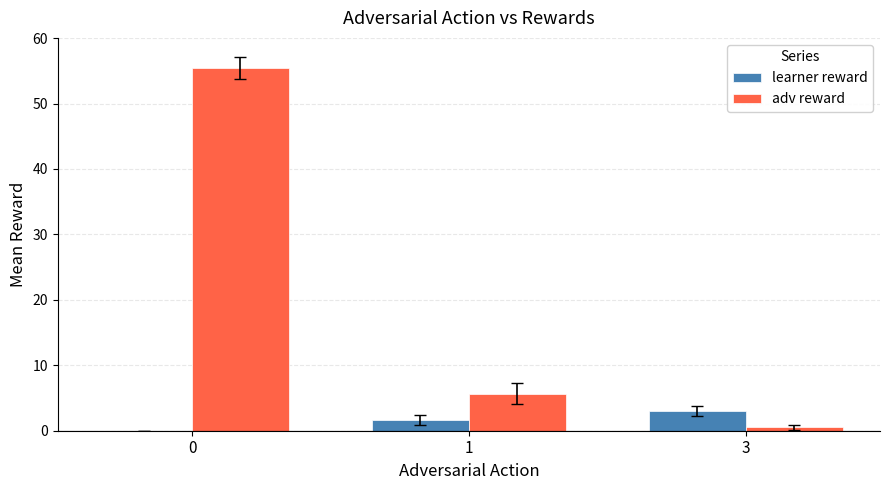

Between 0 and 3, which series saw the biggest shift?

adv reward